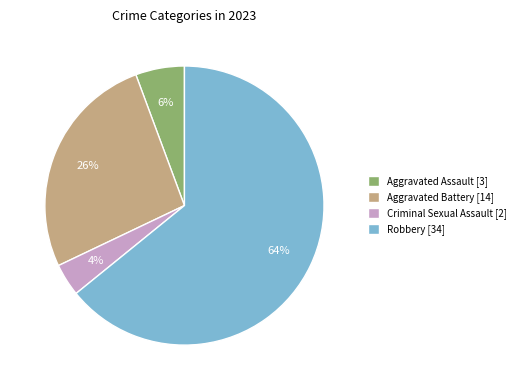

Combined, do Criminal Sexual Assault [2] and Aggravated Battery [14] account for over 50%?

No